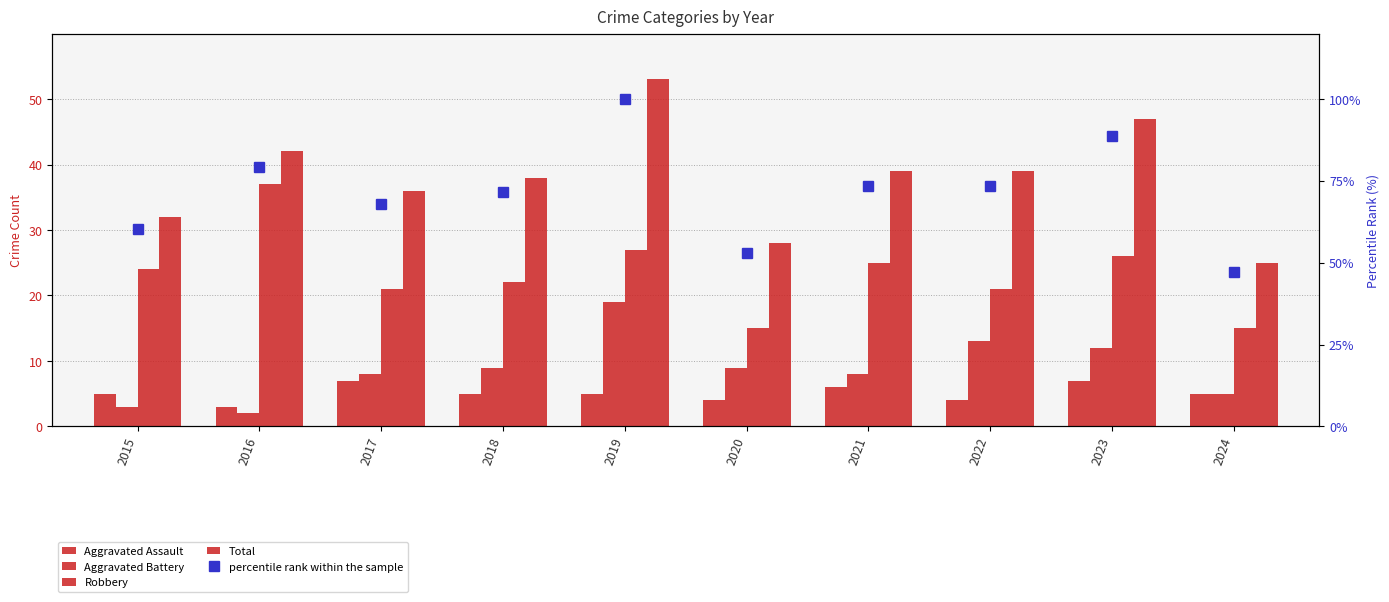

What is the lowest value of the Aggravated Assault series?

3